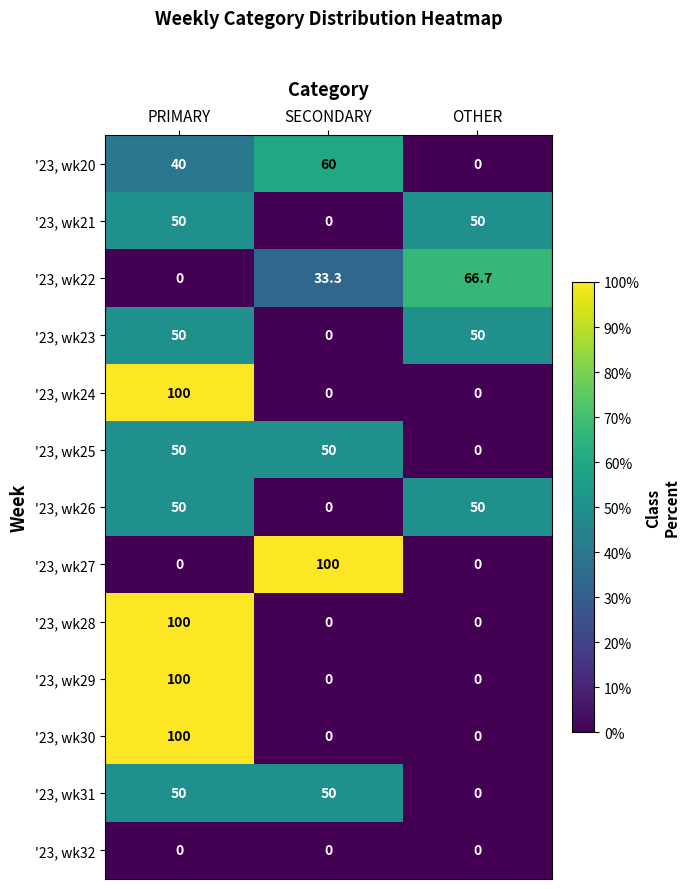

The value of '23, wk27 at OTHER is 32.8. True or false?

False